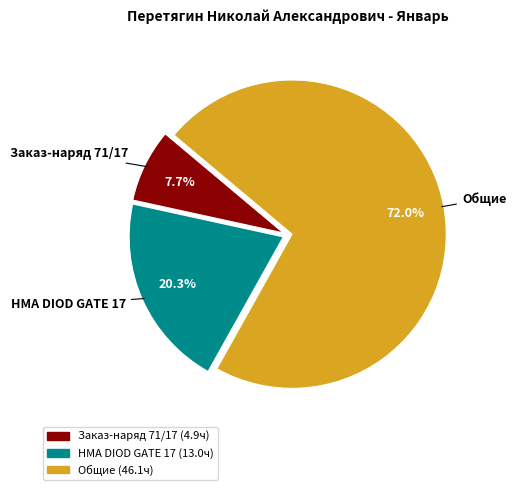

Is there any slice that represents more than half of the pie?

Yes